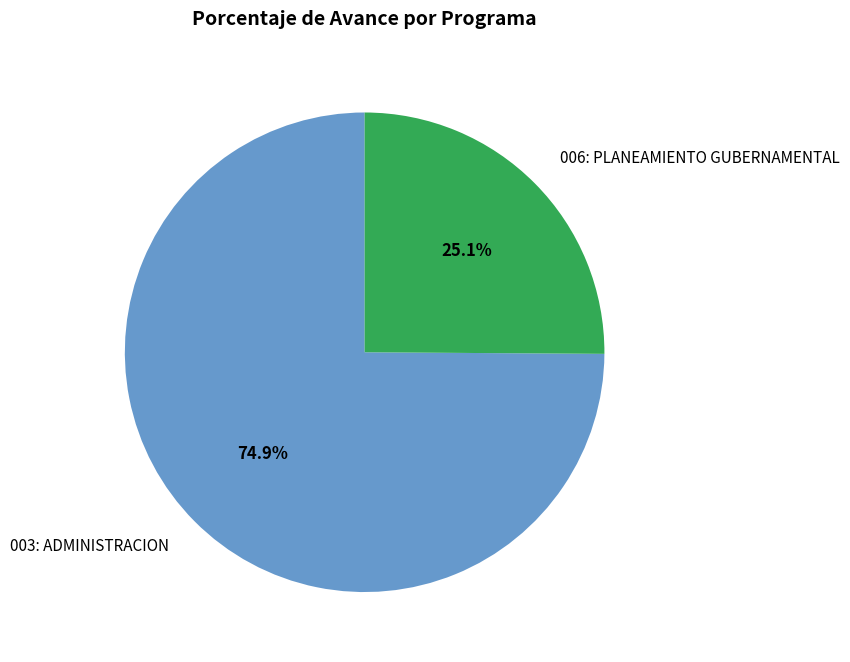

What percentage is the 006: PLANEAMIENTO GUBERNAMENTAL slice, to the nearest percent?

25%